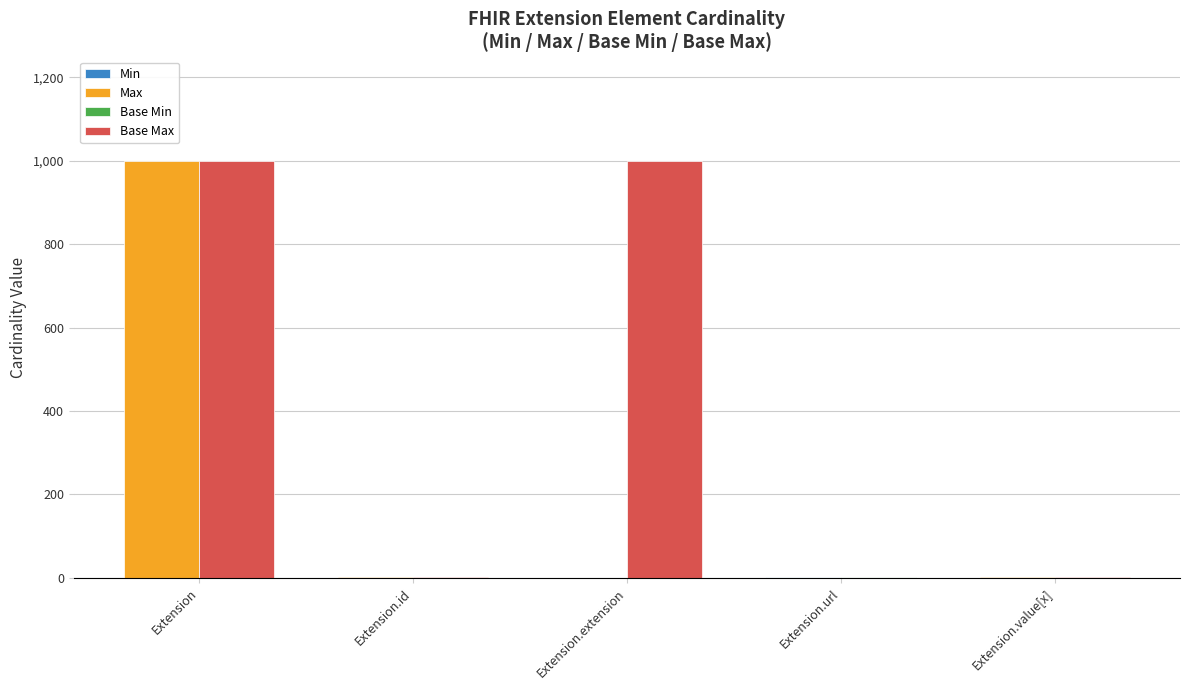

What are all the series names shown in the legend?

Min, Max, Base Min, Base Max